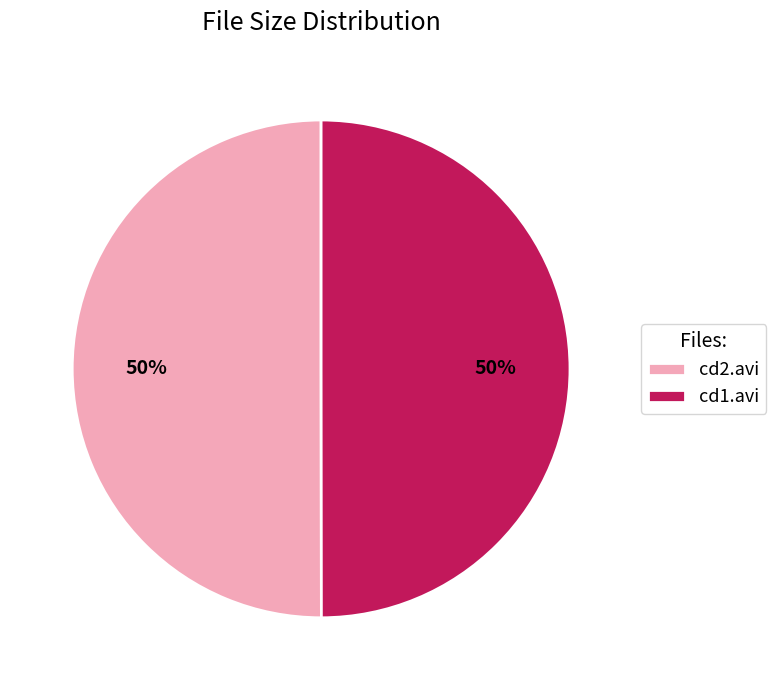

True or false: cd2.avi accounts for 50% of the total.

True